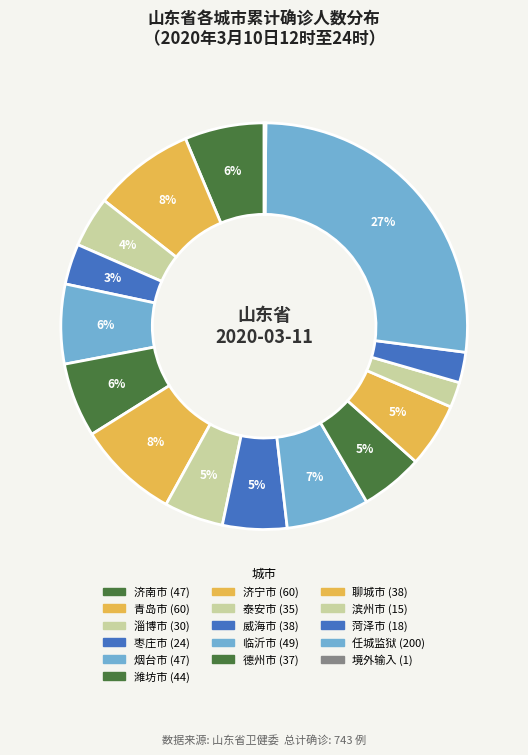

Approximately how many times larger is the value at 泰安市 compared to 滨州市?

2.3